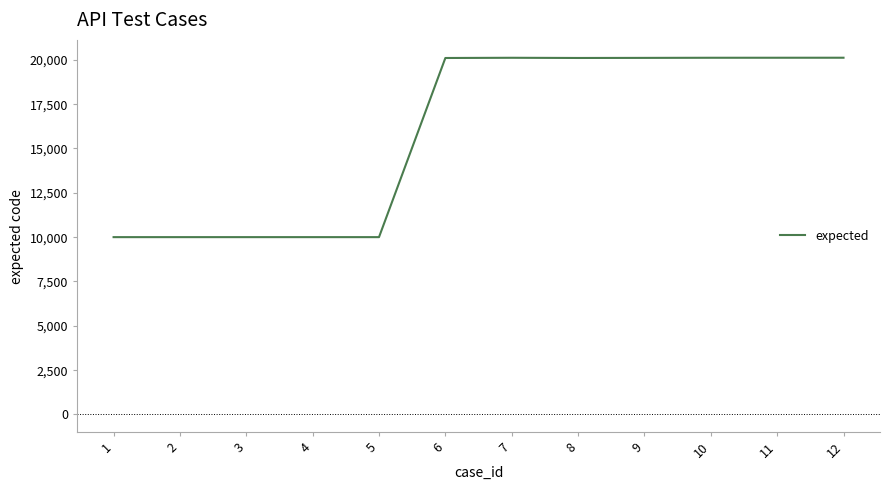

What is the difference between the maximum and minimum values?

10117